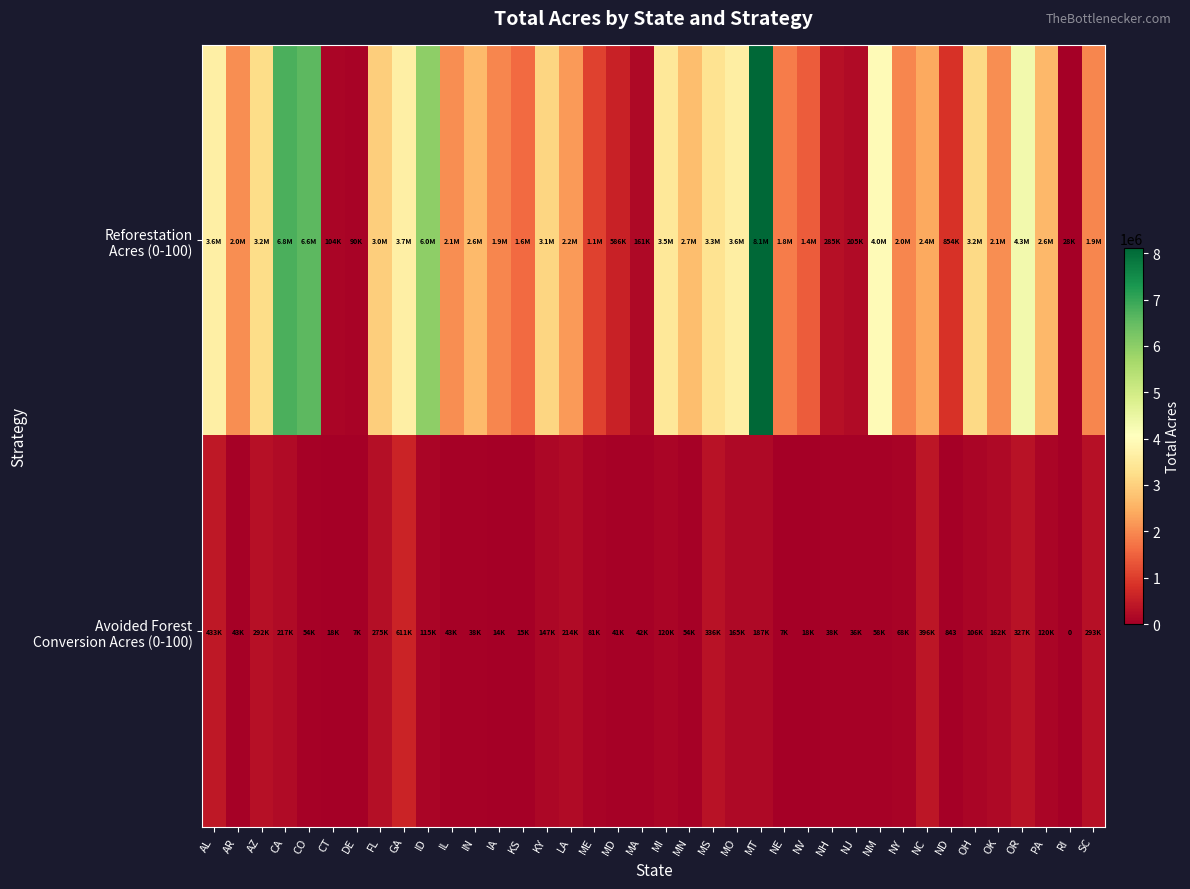

What is the difference between the highest and lowest values at NM?

3893858.4